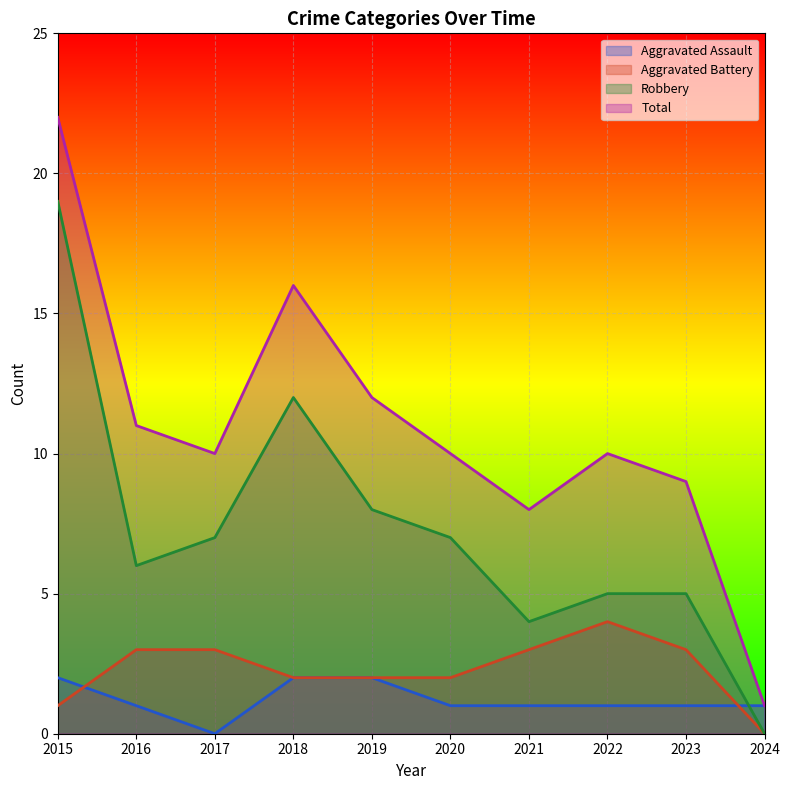

How many lines are shown in the chart?

4